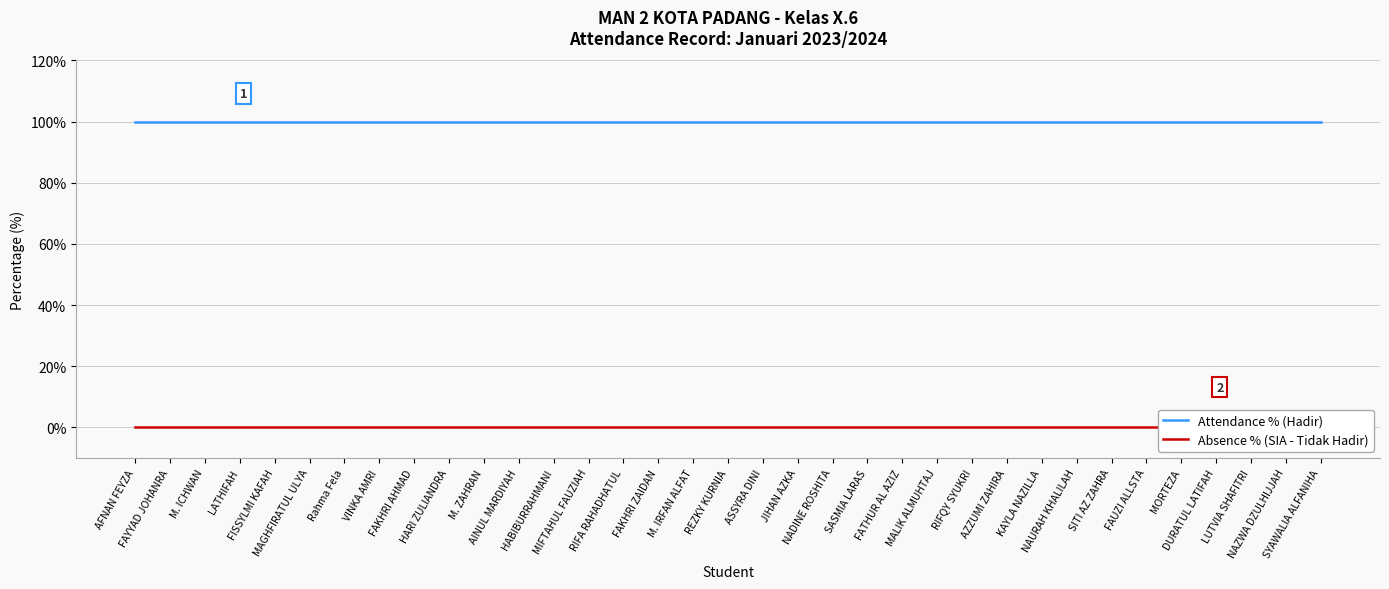

True or false: Attendance % (Hadir) and Absence % (SIA - Tidak Hadir) intersect in this chart.

False